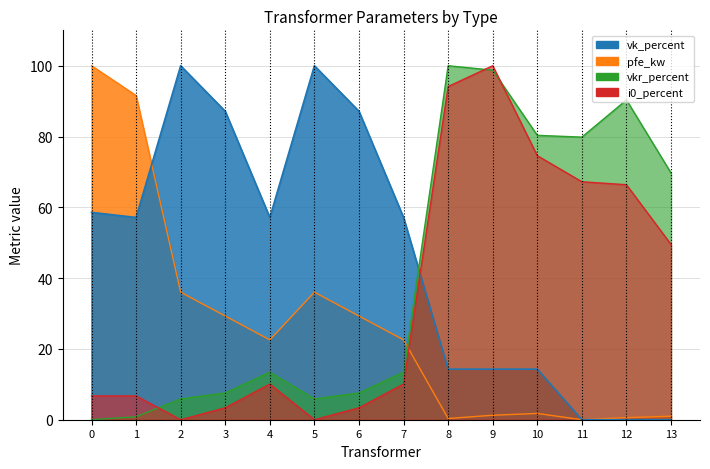

Reading left to right, extract all data points from this chart.

pfe_kw: 100.0	91.6	36.0	29.3	22.6	36.0	29.3	22.6	0.3	1.3	1.8	0.0	0.6	1.0
vk_percent: 58.6	57.1	100.0	87.1	57.1	100.0	87.1	57.1	14.3	14.3	14.3	0.0	0.0	0.0
vkr_percent: 0.0	0.8	5.9	7.6	13.4	5.9	7.6	13.4	100.0	98.7	80.3	79.8	90.3	69.7
i0_percent: 6.7	6.7	0.0	3.4	10.1	0.0	3.4	10.1	94.1	100.0	74.6	67.2	66.4	49.5